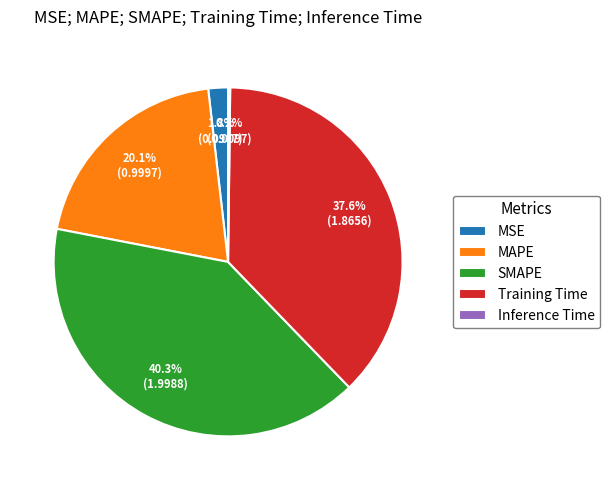

Is the sum of Training Time and MAPE greater than half?

Yes